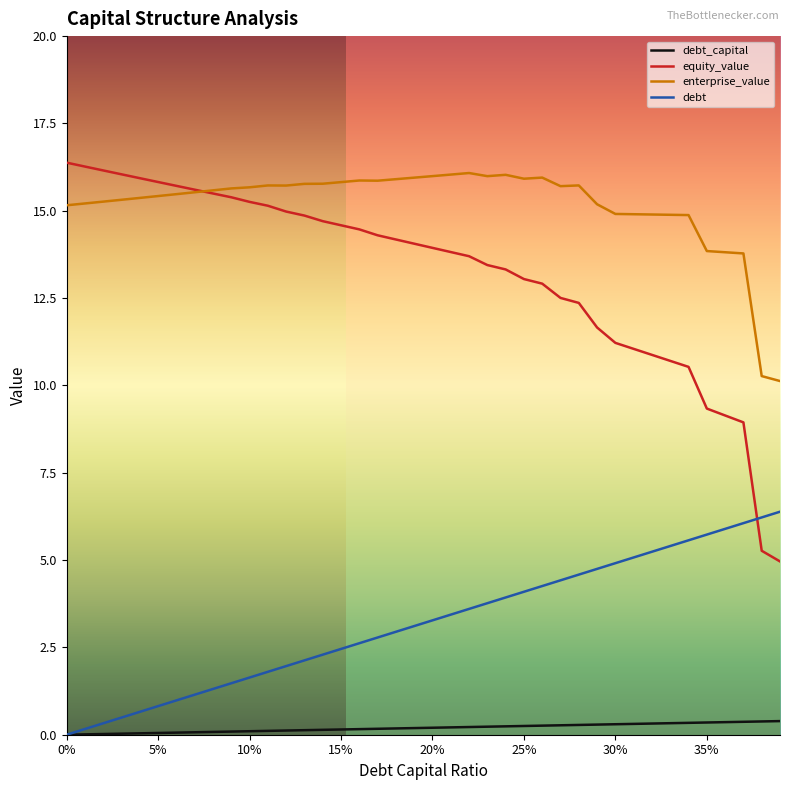

What is the maximum value for enterprise_value?

16.1